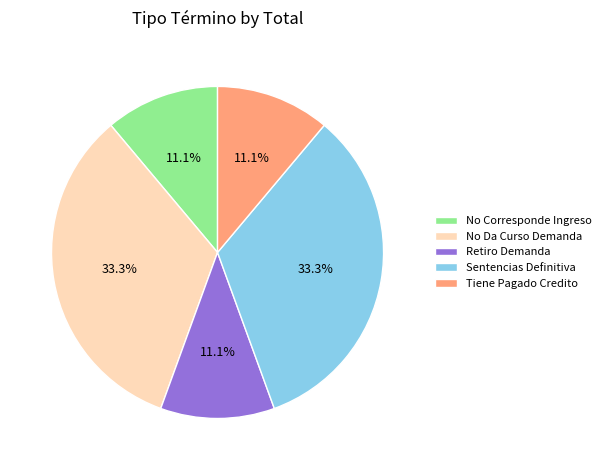

Is it true that No Corresponde Ingreso is 11% of the pie?

True